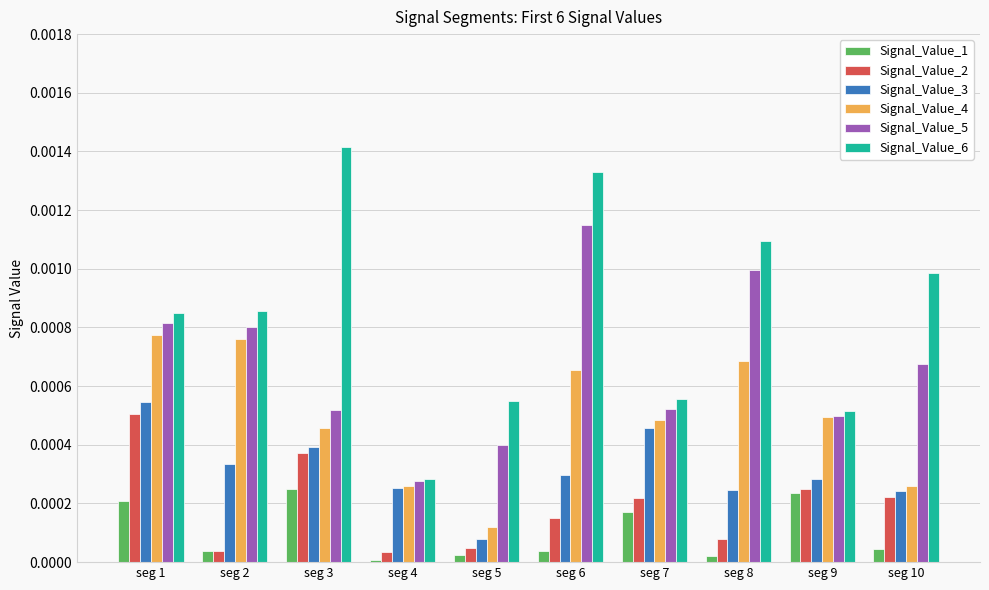

Which series changed the most between seg 3 and seg 8?

Signal_Value_5